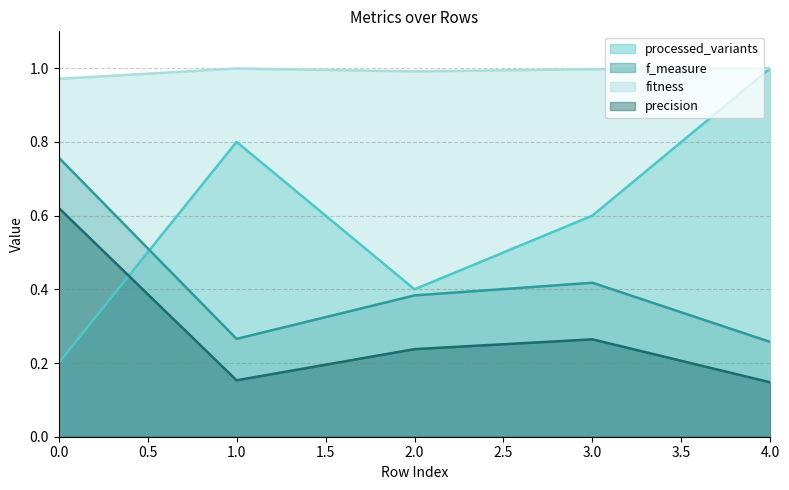

What is the difference between the f_measure values at 1.0 and 0.0?

0.5